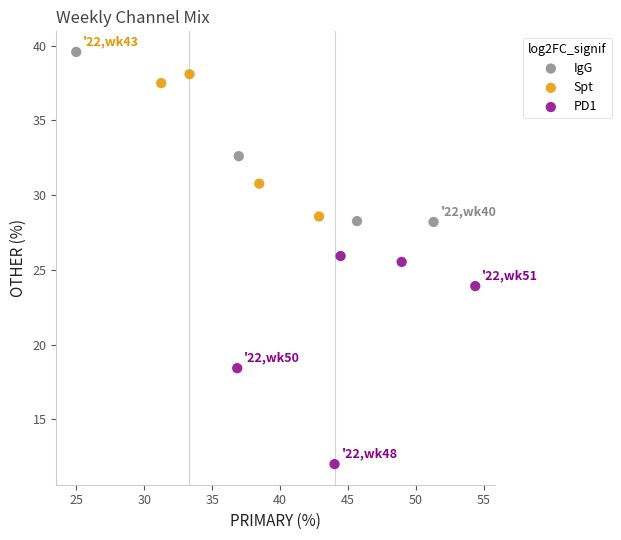

Which series has the widest spread of Y values?

PD1